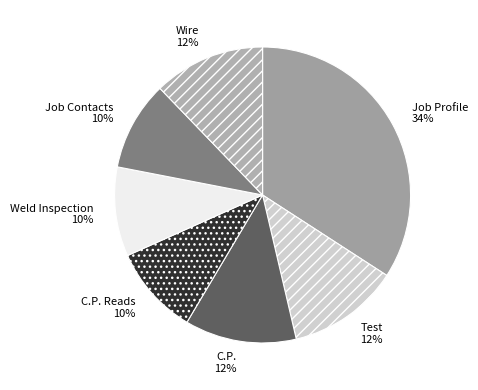

To the nearest percent, what percentage of the pie is C.P.?

12%